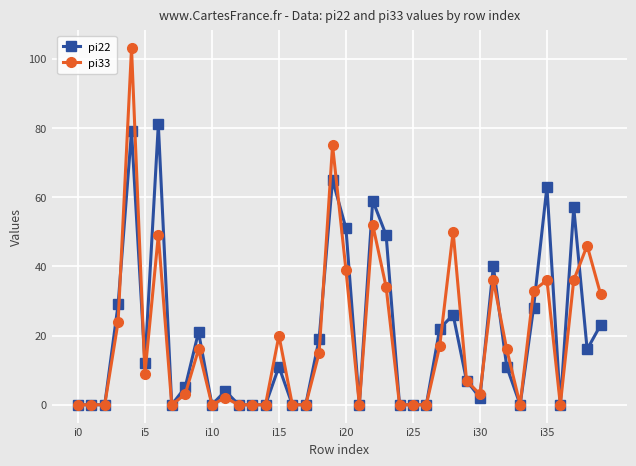

Which series has the widest spread of values?

pi33